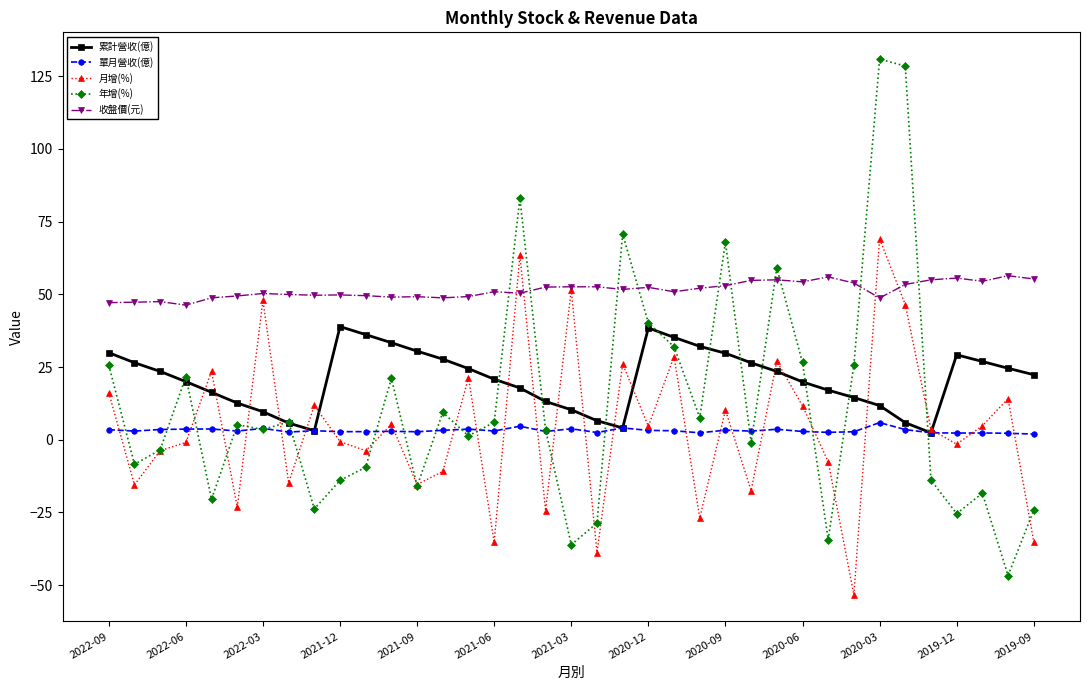

Does the chart have visible grid lines?

No